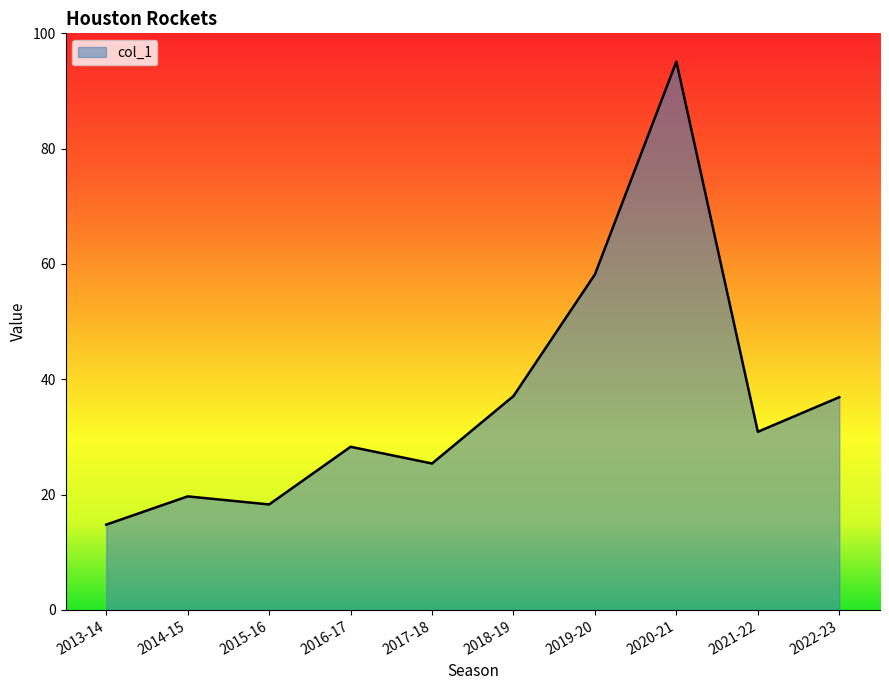

What position from the left is 2022-23?

10